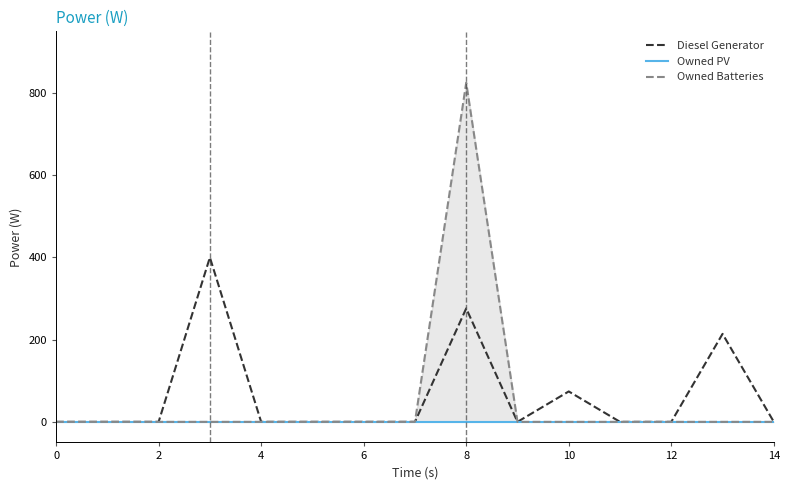

The value of Diesel Generator at 10 is 74. True or false?

True